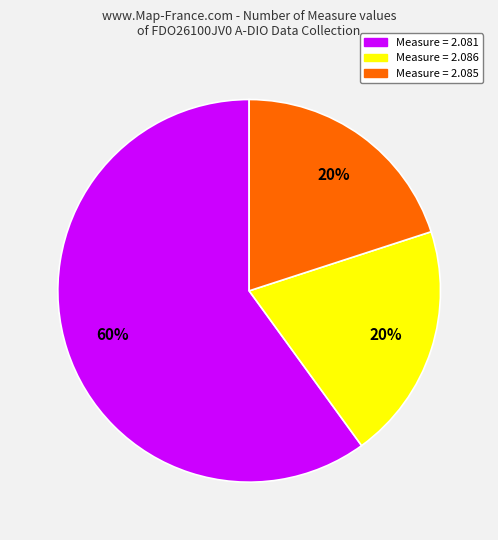

Count the number of slices in the pie.

3